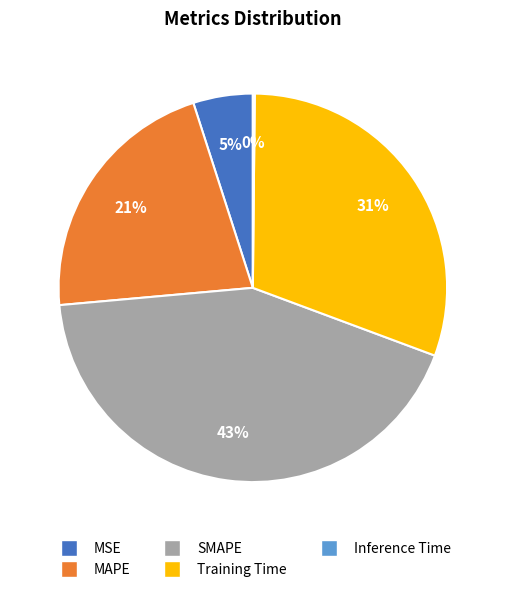

To the nearest percent, what is the average slice percentage?

20%